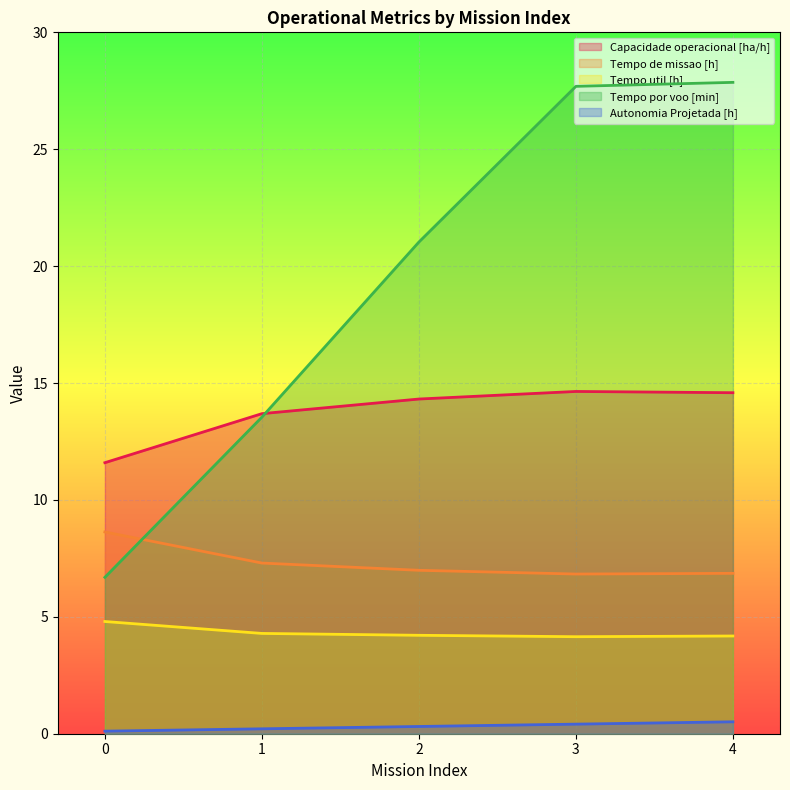

Reading left to right, list all the values displayed in this chart.

Capacidade operacional [ha/h]: 0=11.6	1=13.7	2=14.3	3=14.6	4=14.6
Tempo de missao [h]: 0=8.6	1=7.3	2=7.0	3=6.8	4=6.9
Tempo util [h]: 0=4.8	1=4.3	2=4.2	3=4.2	4=4.2
Tempo por voo [min]: 0=6.7	1=13.5	2=21.0	3=27.7	4=27.9
Autonomia Projetada [h]: 0=0.1	1=0.2	2=0.3	3=0.4	4=0.5